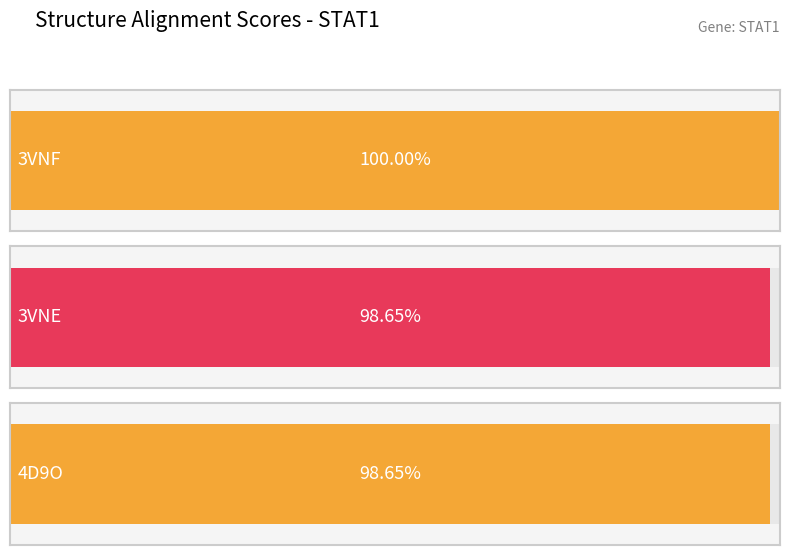

What is the label of the 3rd bar from the left?

4D9O